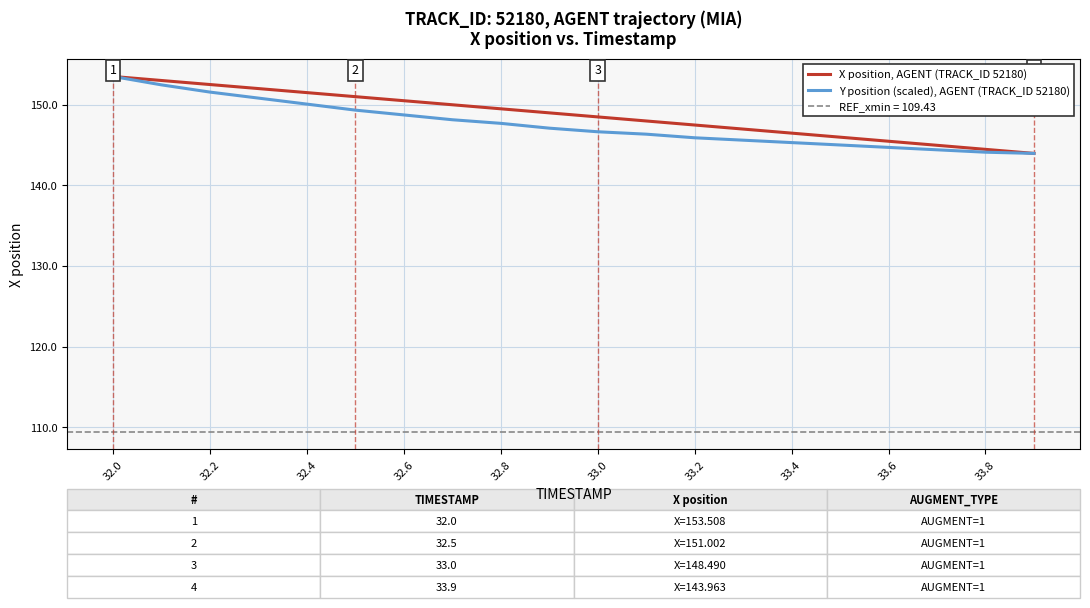

What is the value of the X position, AGENT (TRACK_ID 52180) point at the 9th from the left?

149.5